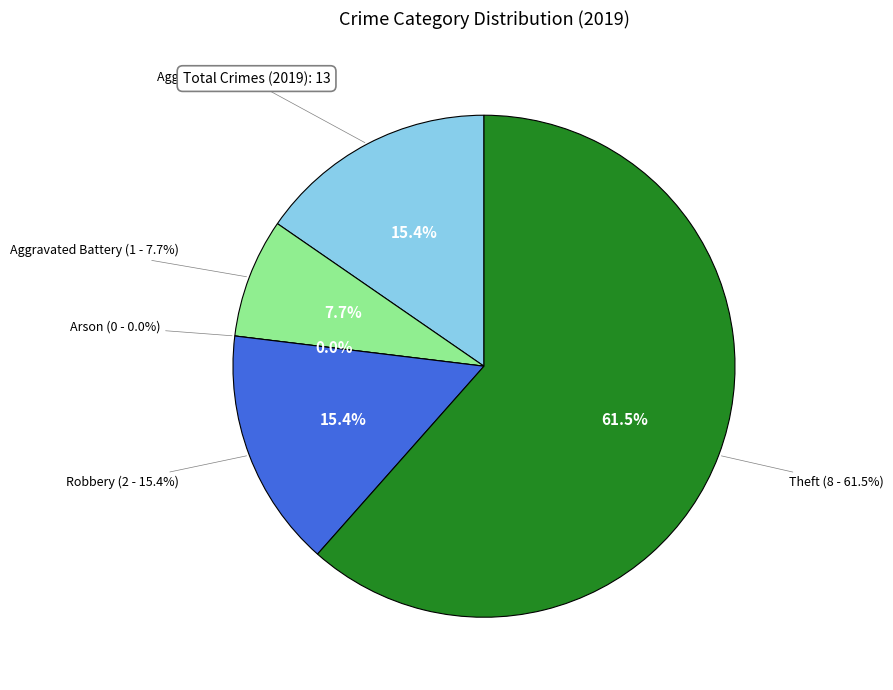

What percentage is the Robbery slice, to the nearest percent?

15%